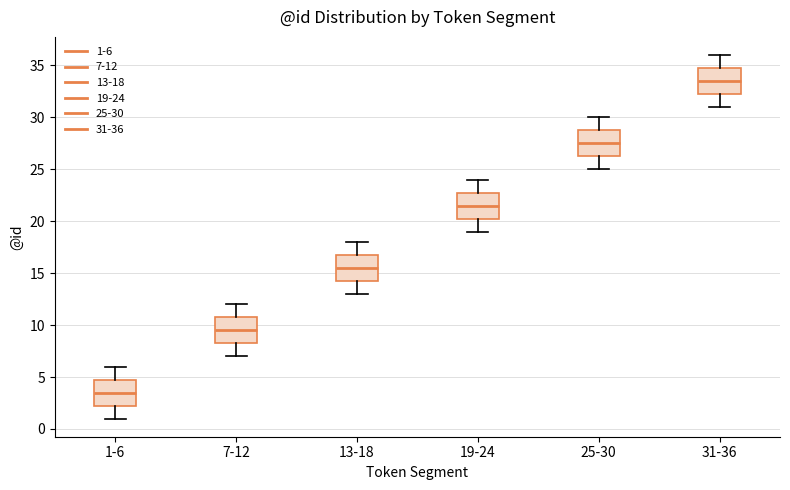

Reading left to right, transcribe this box plot: for each box, give where its median line is, the range the box spans, and where its two whiskers end, as read against the y-axis. The values are not printed on the chart, so give them approximately, as read against the axis.

1-6: median 3.5, box 2.5 to 5.0, whiskers 1.0 to 6.0
7-12: median 9.5, box 8.5 to 11.0, whiskers 7.0 to 12.0
13-18: median 15.5, box 14.5 to 17.0, whiskers 13.0 to 18.0
19-24: median 21.5, box 20.5 to 23.0, whiskers 19.0 to 24.0
25-30: median 27.5, box 26.5 to 29.0, whiskers 25.0 to 30.0
31-36: median 33.5, box 32.5 to 35.0, whiskers 31.0 to 36.0